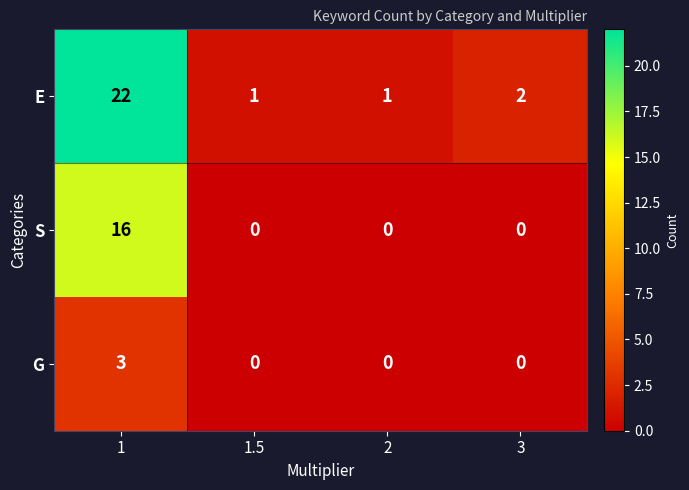

What is the maximum value for S?

16